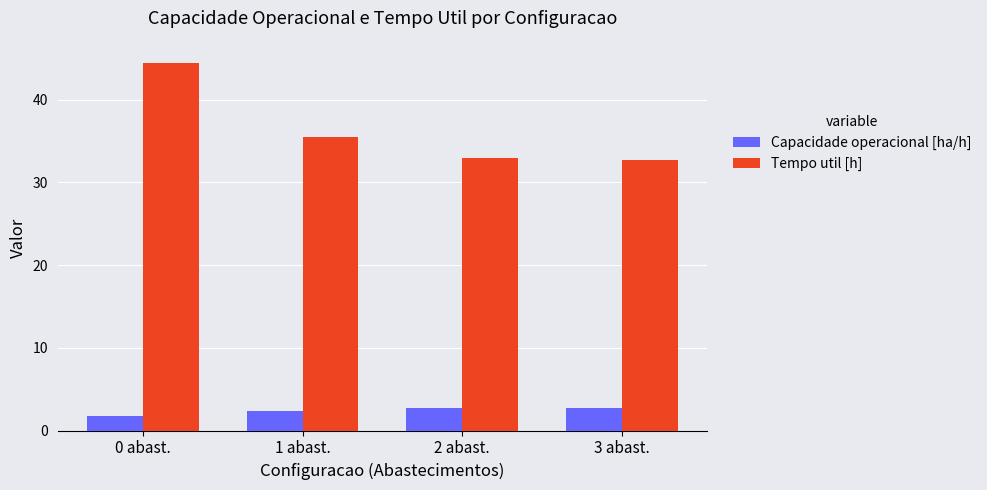

At how many categories does at least one series exceed 24?

4